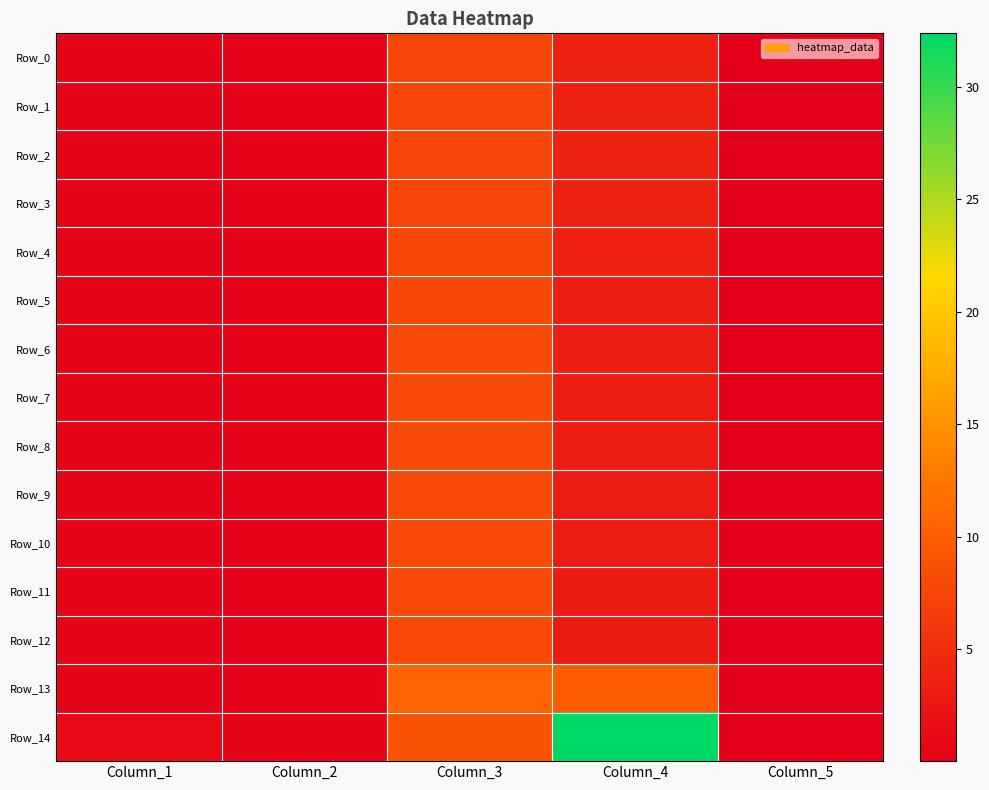

What is the total value across all series at Column_1?

9.6